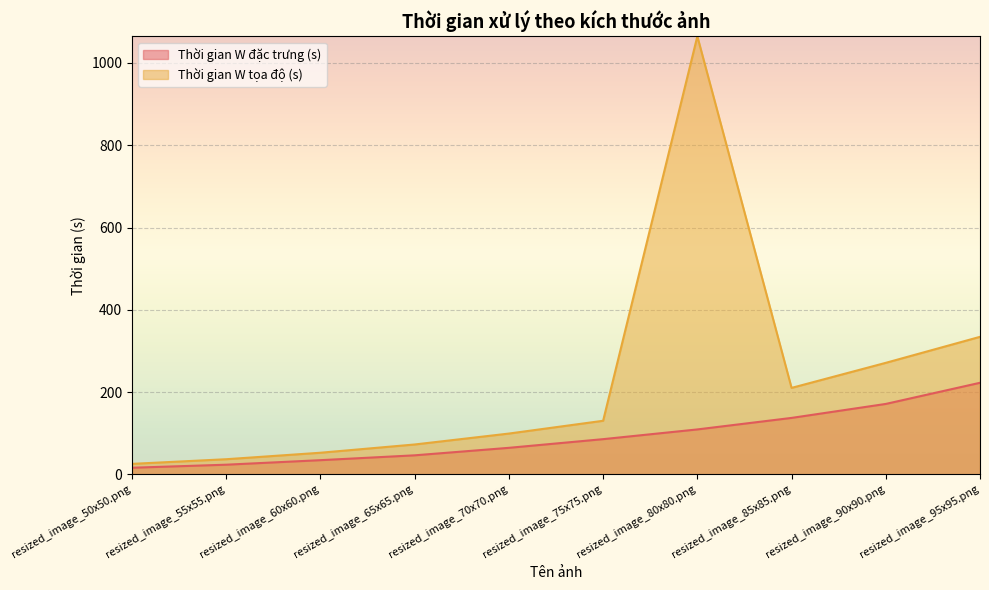

The value of Thời gian W tọa độ (s) at resized_image_95x95.png is 334.3. True or false?

True